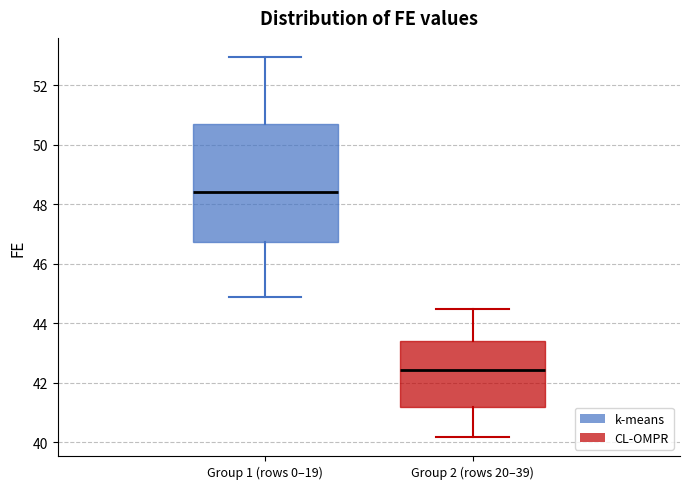

Which box's median line is the highest?

Group 1 (rows 0–19)